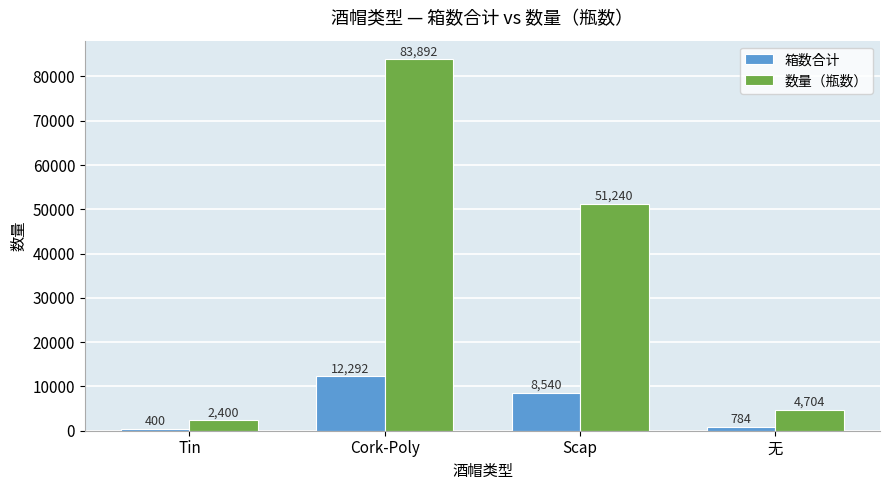

Does the chart contain stacked bars?

No